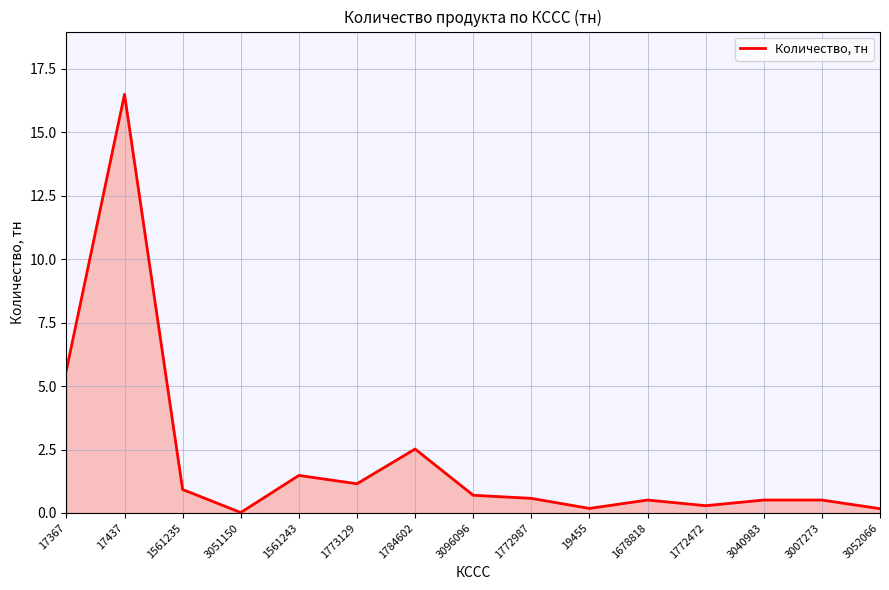

Where is the data nearest to the value 8?

17367